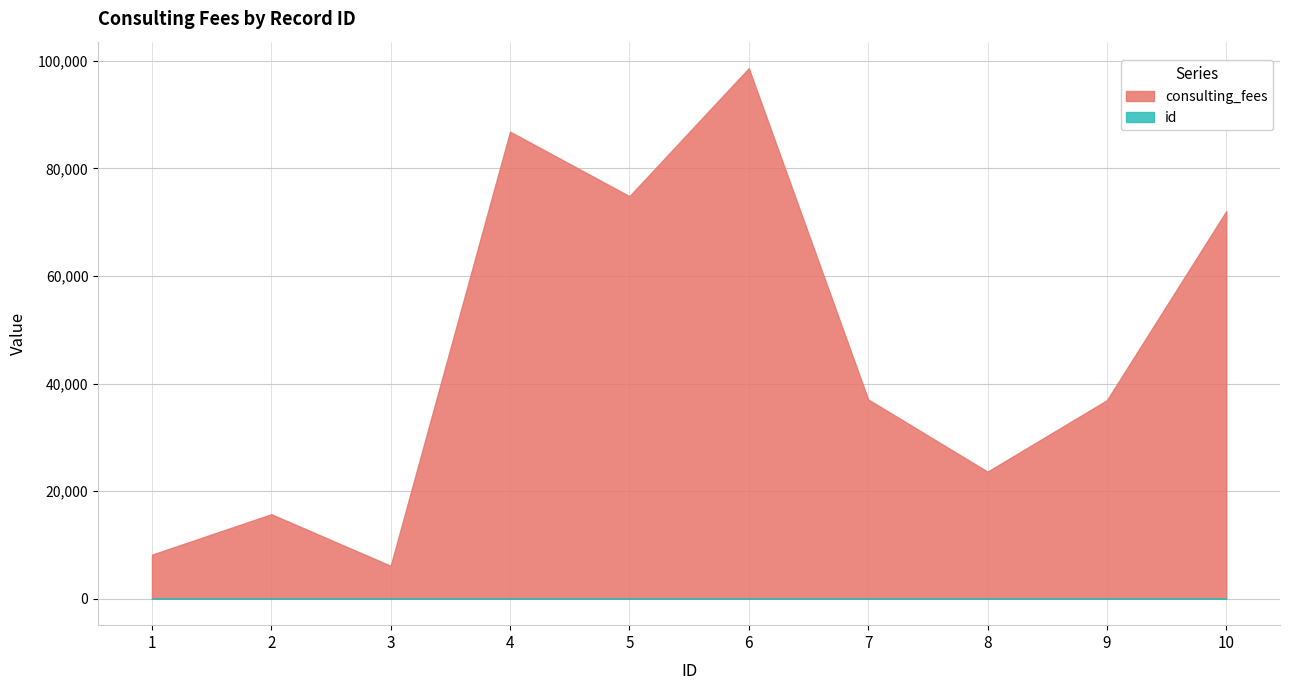

What is the difference between the second highest and minimum values in the id series?

8